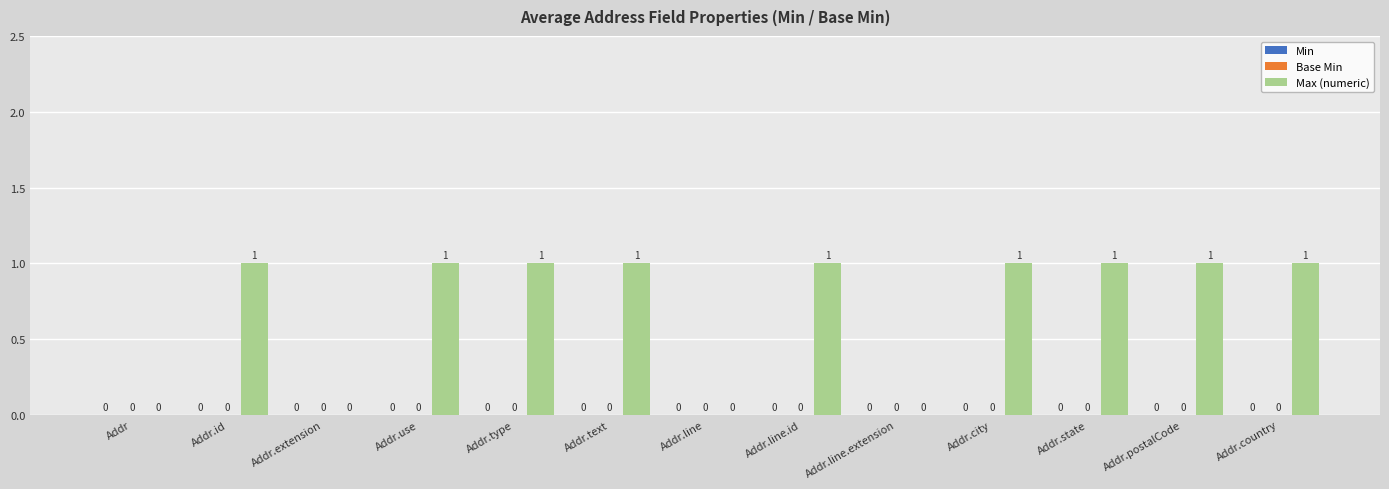

What is the sum of all values?

9